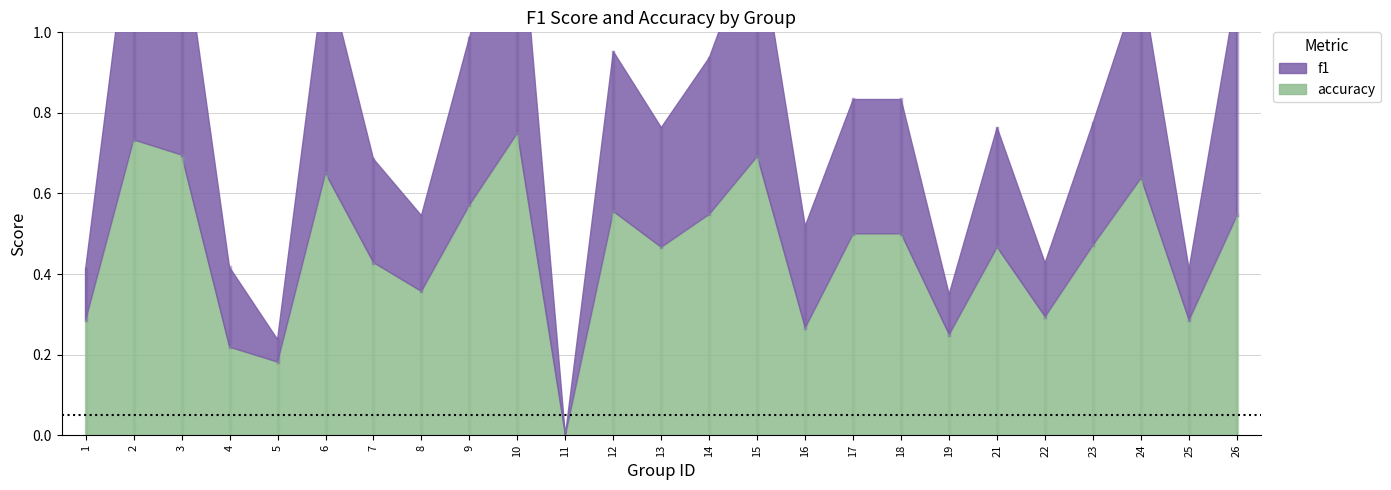

What is the average value of the f1 series?

0.3